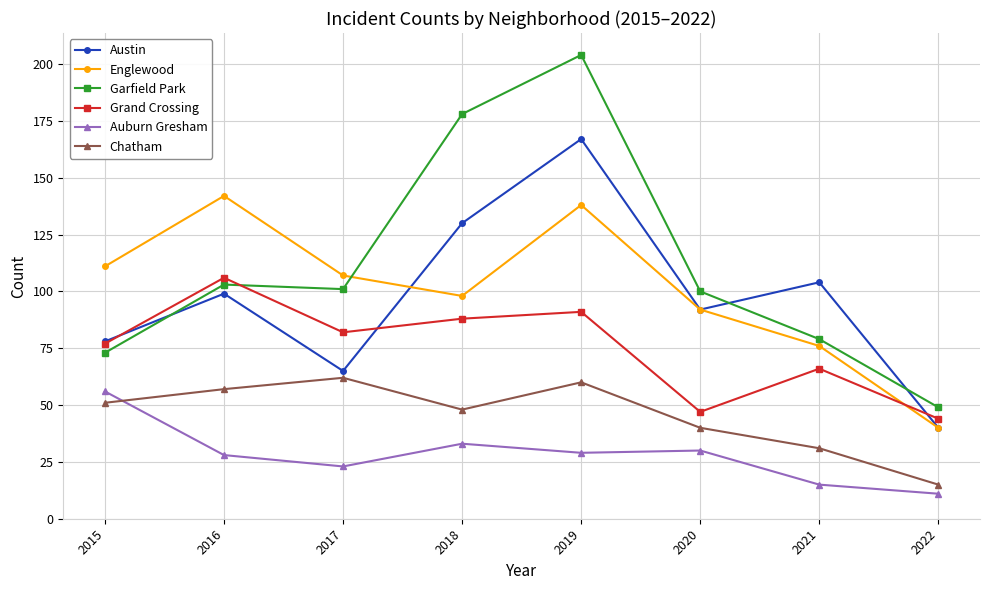

Reading right to left, list all the values displayed in this chart.

Austin: 40	104	92	167	130	65	99	78
Englewood: 40	76	92	138	98	107	142	111
Garfield Park: 49	79	100	204	178	101	103	73
Grand Crossing: 44	66	47	91	88	82	106	77
Auburn Gresham: 11	15	30	29	33	23	28	56
Chatham: 15	31	40	60	48	62	57	51